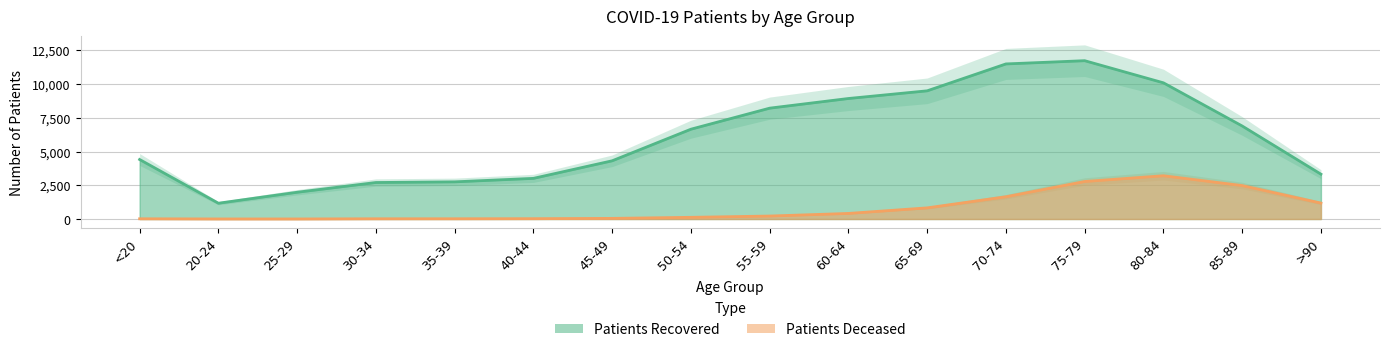

Reading right to left, transcribe all the data shown in this chart.

patients_recovered: >90=3322	85-89=6893	80-84=10092	75-79=11732	70-74=11492	65-69=9499	60-64=8930	55-59=8214	50-54=6654	45-49=4313	40-44=3011	35-39=2753	30-34=2704	25-29=1982	20-24=1169	<20=4409
patients_deceased: >90=1180	85-89=2477	80-84=3205	75-79=2779	70-74=1648	65-69=825	60-64=412	55-59=219	50-54=124	45-49=46	40-44=24	35-39=17	30-34=16	25-29=3	20-24=4	<20=16